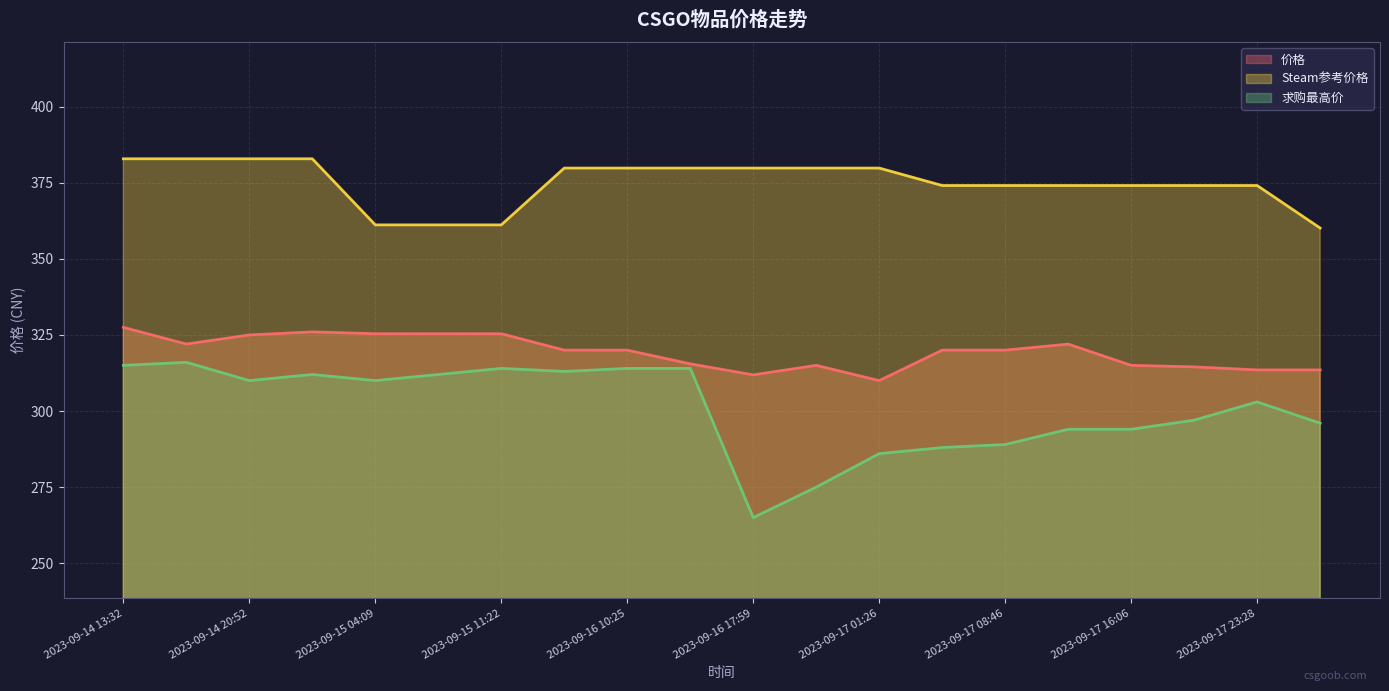

At how many categories does at least one series exceed 269?

20